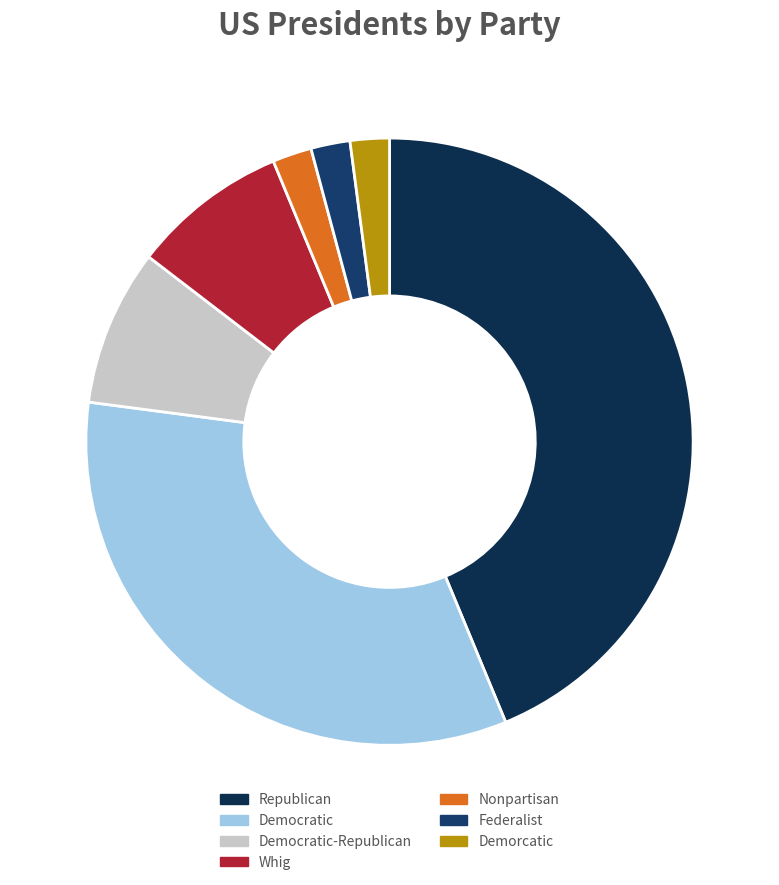

To the nearest percent, what percentage of the pie is Democratic-Republican?

8%